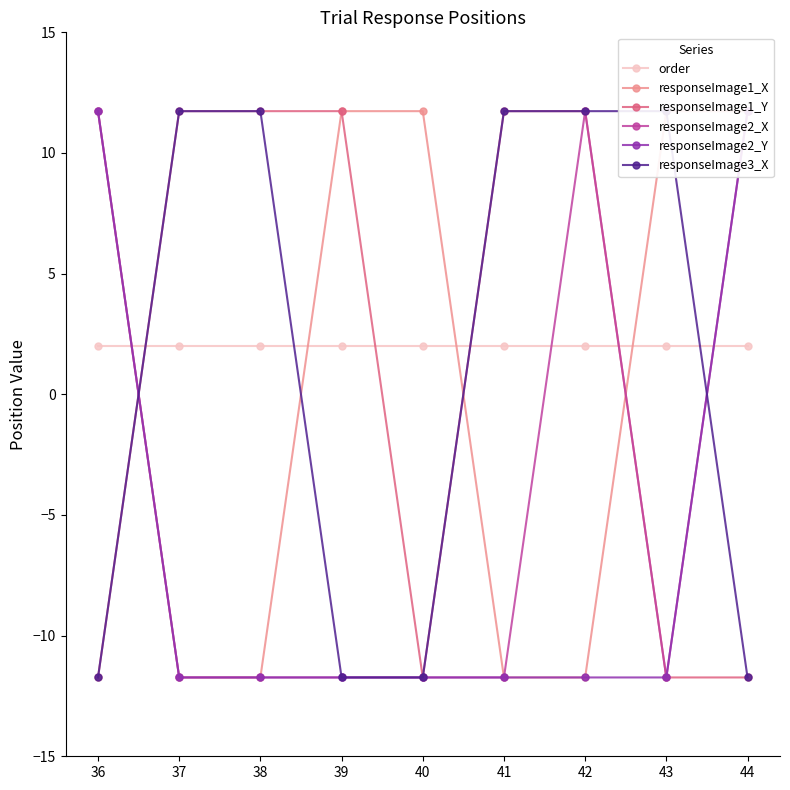

At which category is the sum across all series the highest?

36